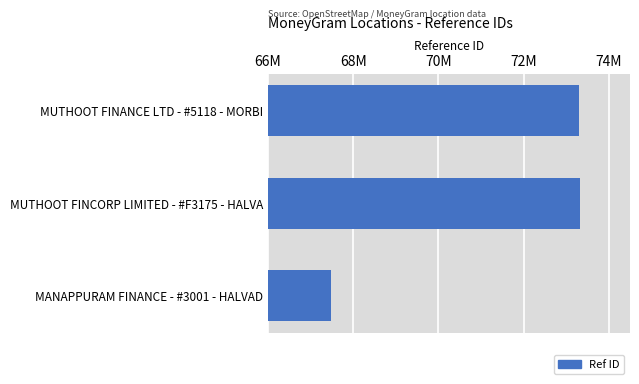

Are the bars horizontal?

Yes